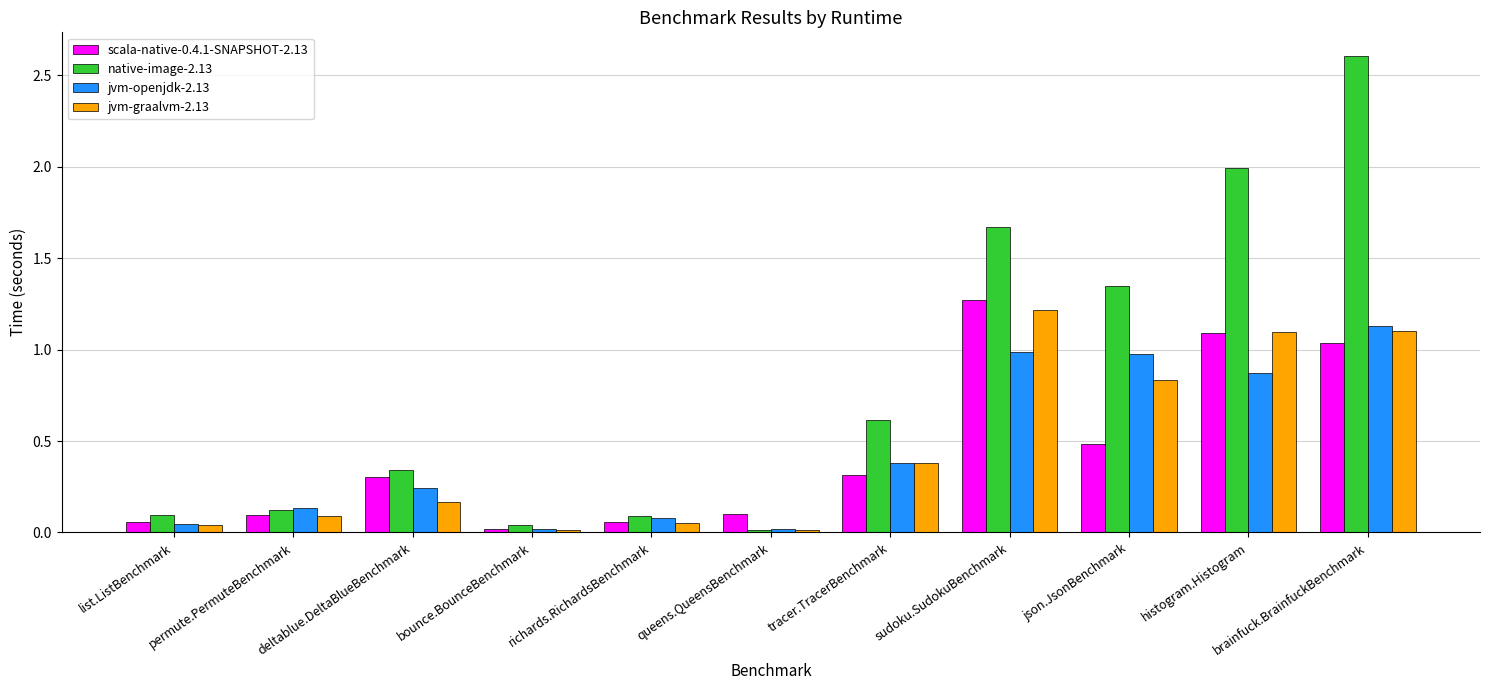

Between deltablue.DeltaBlueBenchmark and bounce.BounceBenchmark, which series saw the biggest shift?

native-image-2.13